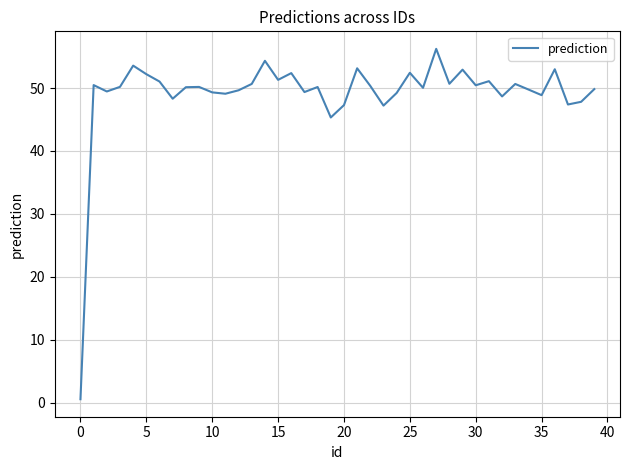

What is the maximum value shown in the chart?

56.2